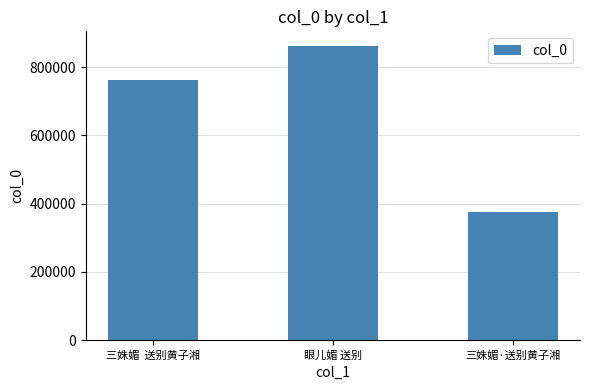

Reading right to left, list all the values displayed in this chart.

376961	861938	761344